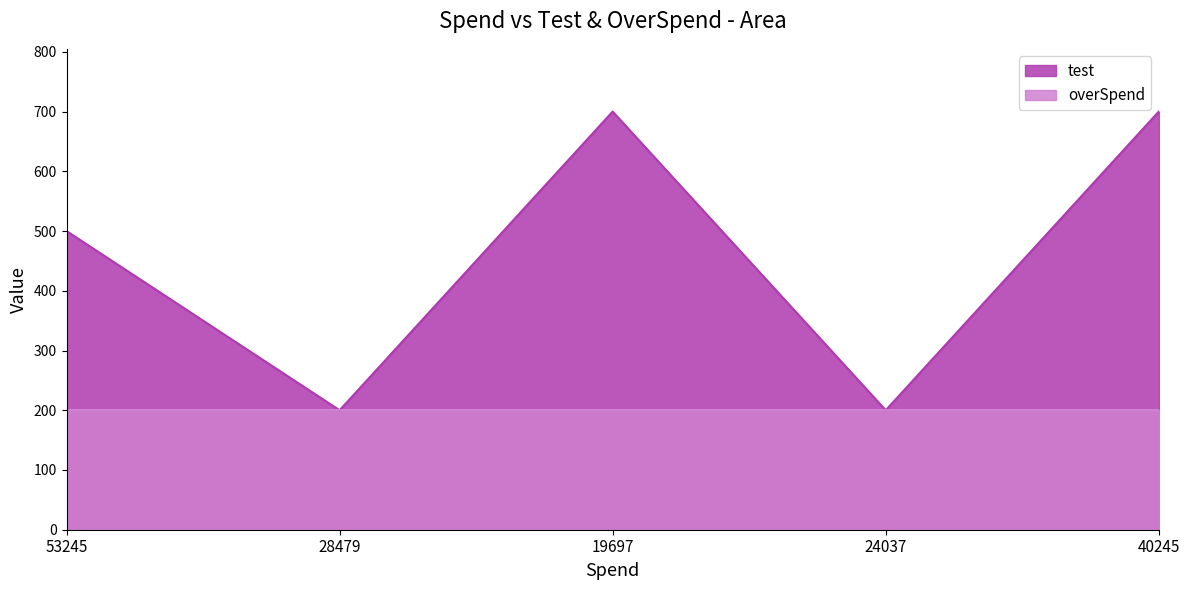

How many interior local valleys (lower than both neighbors) does the data have?

2